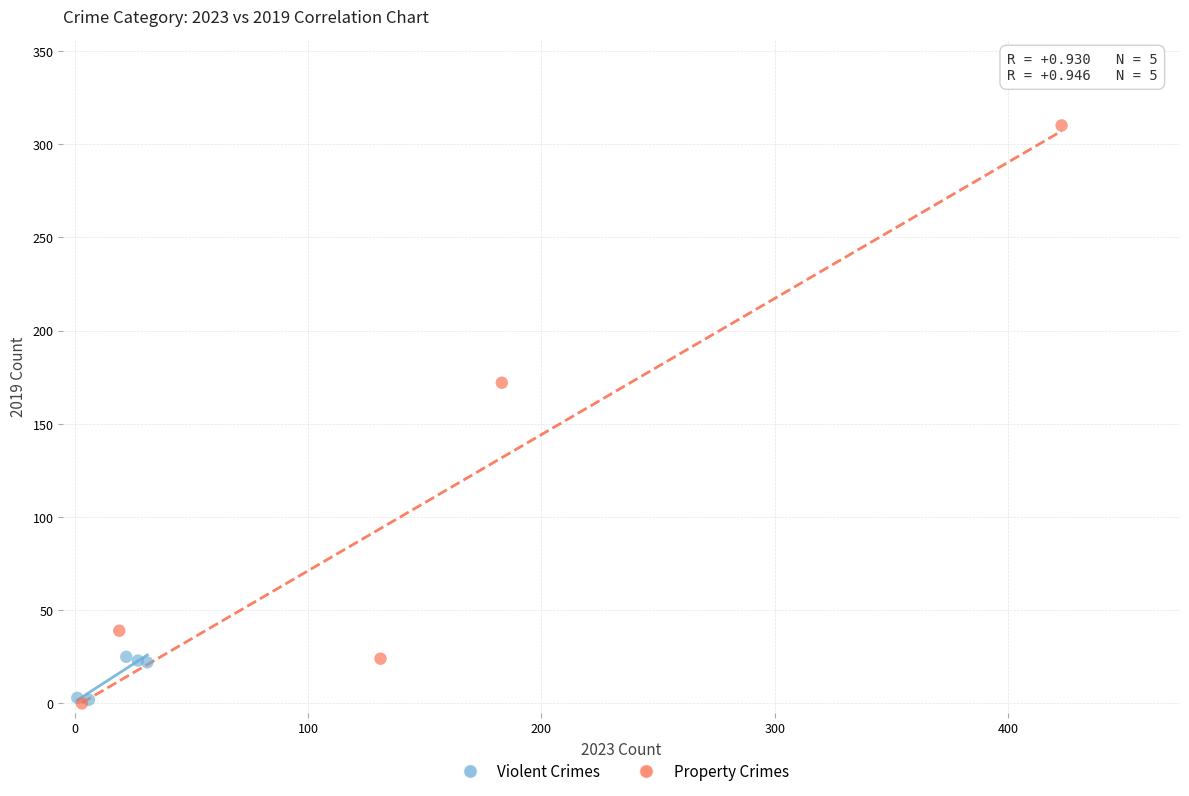

Which series has the widest spread of Y values?

Property Crimes